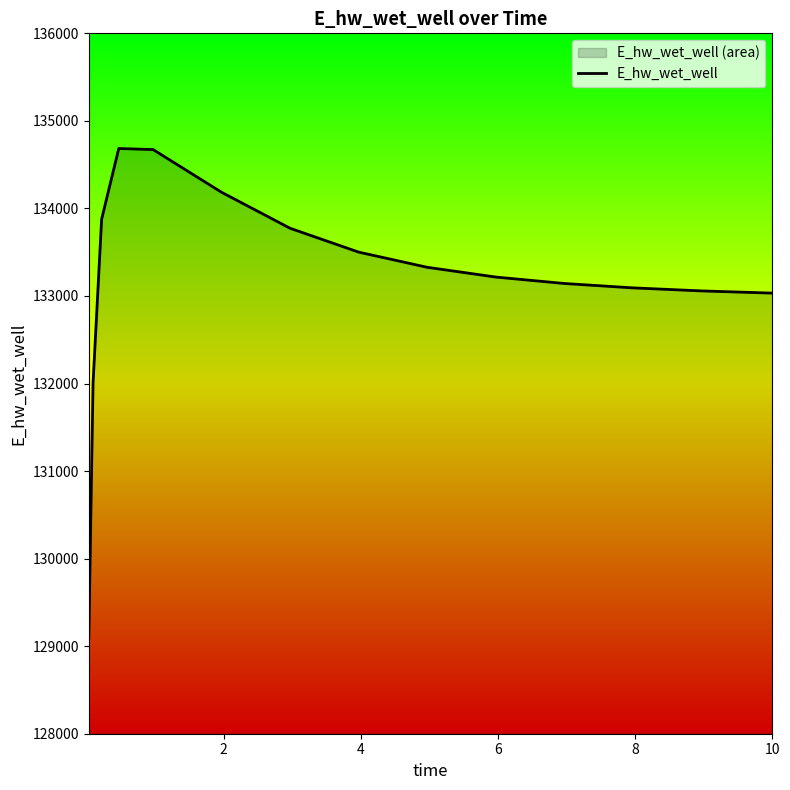

What is the difference between the maximum and minimum values?

5593.1